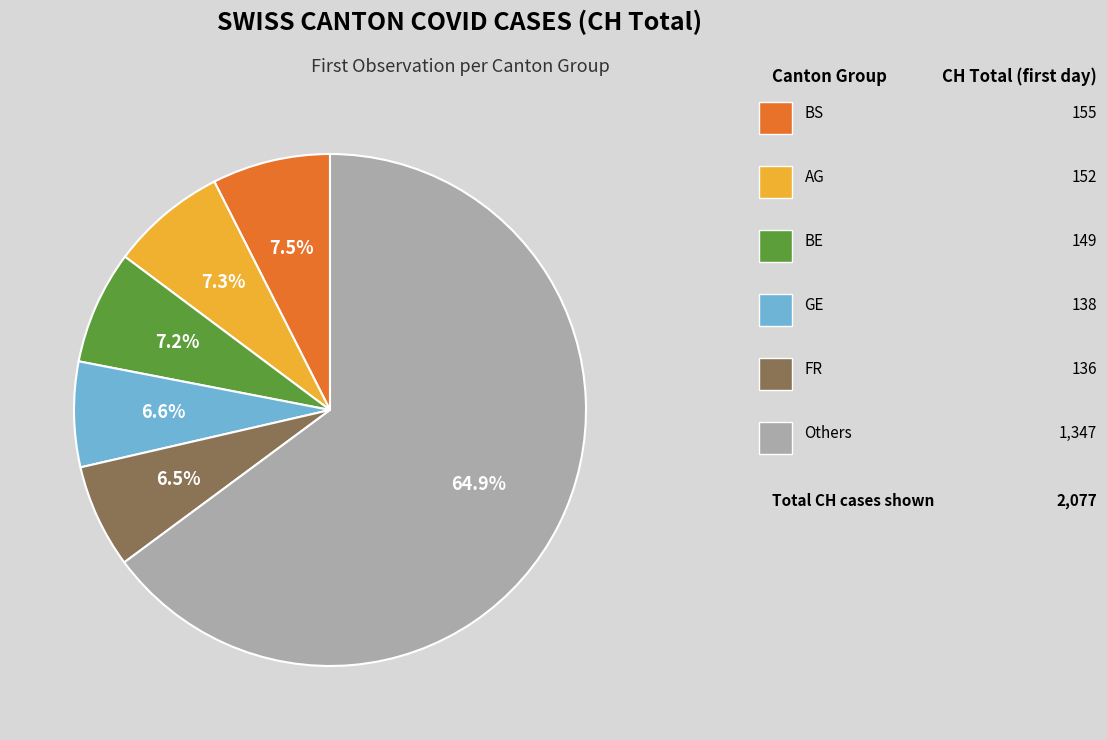

Does any single category account for the majority?

Yes